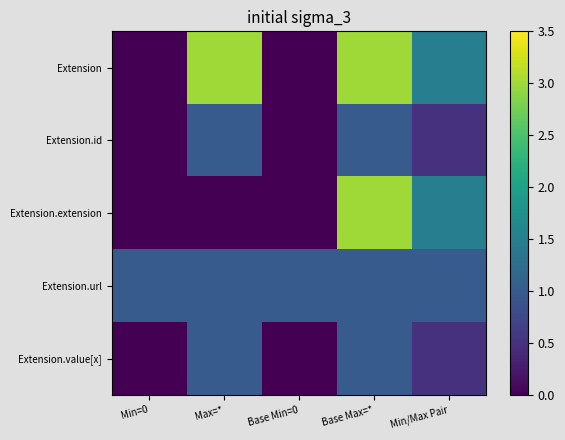

Reading right to left, list all the values displayed in this chart.

Extension: Min/Max Pair=1.5	Base Max=*=3.0	Base Min=0=0.0	Max=*=3.0	Min=0=0.0
Extension.id: Min/Max Pair=0.5	Base Max=*=1.0	Base Min=0=0.0	Max=*=1.0	Min=0=0.0
Extension.extension: Min/Max Pair=1.5	Base Max=*=3.0	Base Min=0=0.0	Max=*=0.0	Min=0=0.0
Extension.url: Min/Max Pair=1.0	Base Max=*=1.0	Base Min=0=1.0	Max=*=1.0	Min=0=1.0
Extension.value[x]: Min/Max Pair=0.5	Base Max=*=1.0	Base Min=0=0.0	Max=*=1.0	Min=0=0.0